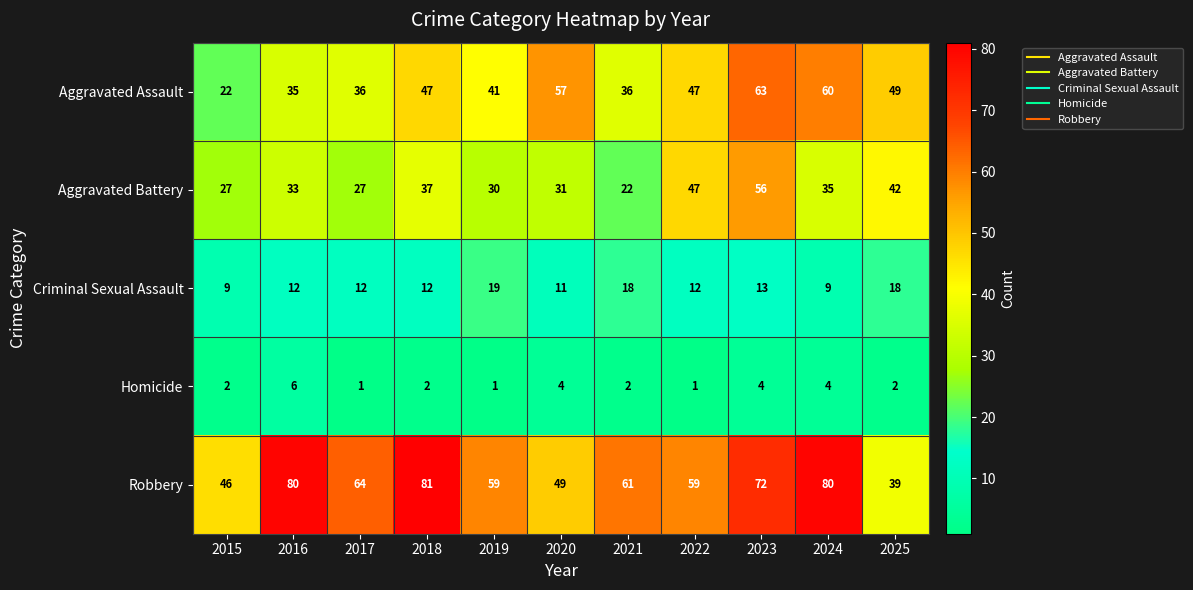

What is the maximum value shown in the chart?

81